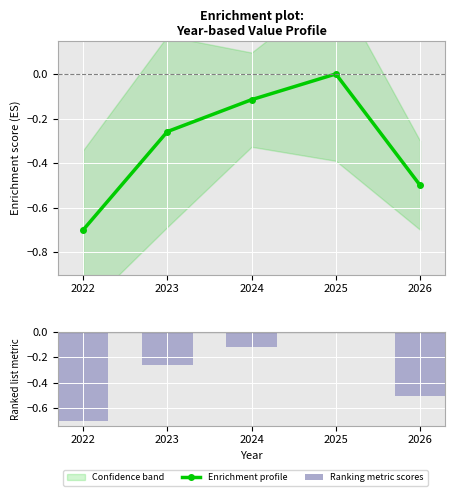

The value of Enrichment profile at 2023 is -0.4. True or false?

False